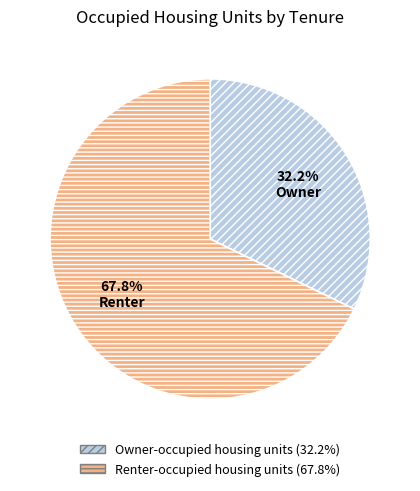

To the nearest percent, what portion does Renter-occupied housing units represent?

68%